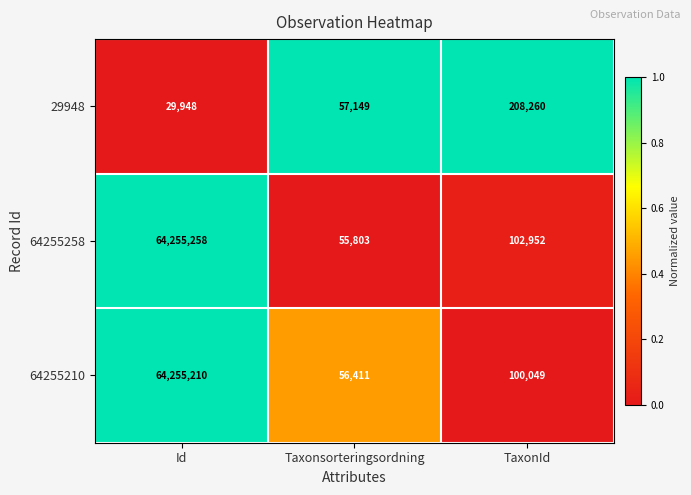

The value of 64255258 at Taxonsorteringsordning is 55803. True or false?

True